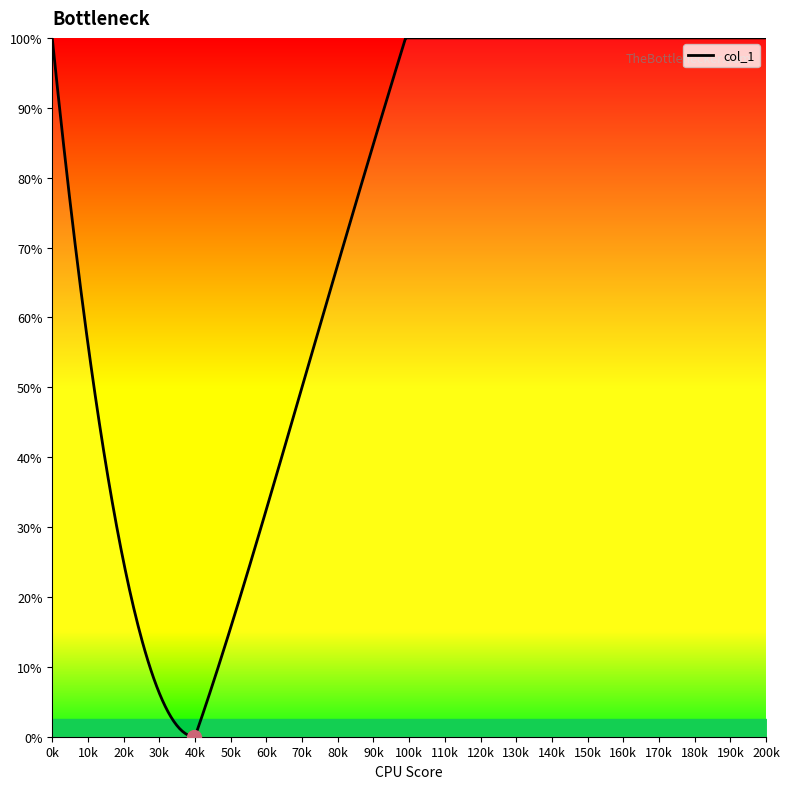

What is the maximum value shown in the chart?

100.0